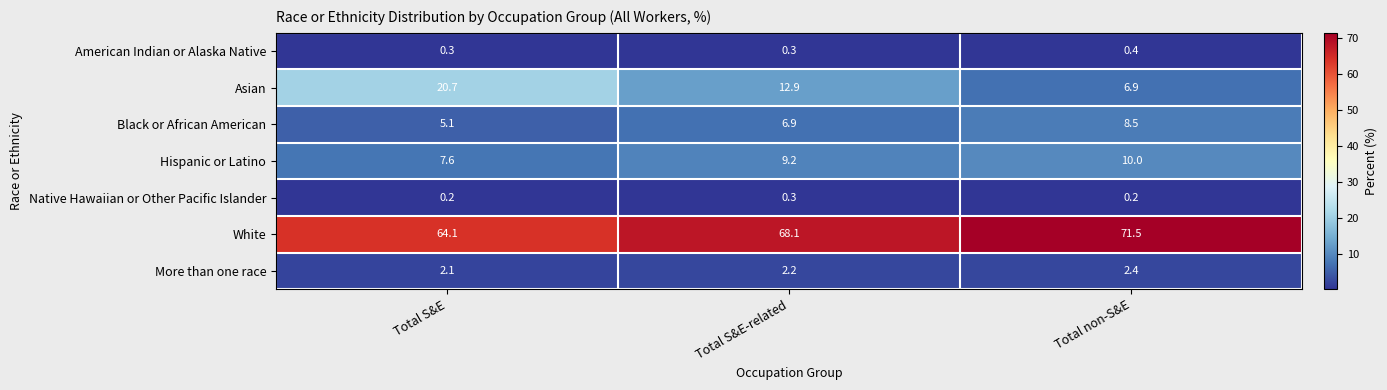

Which series has the largest total across all categories?

White